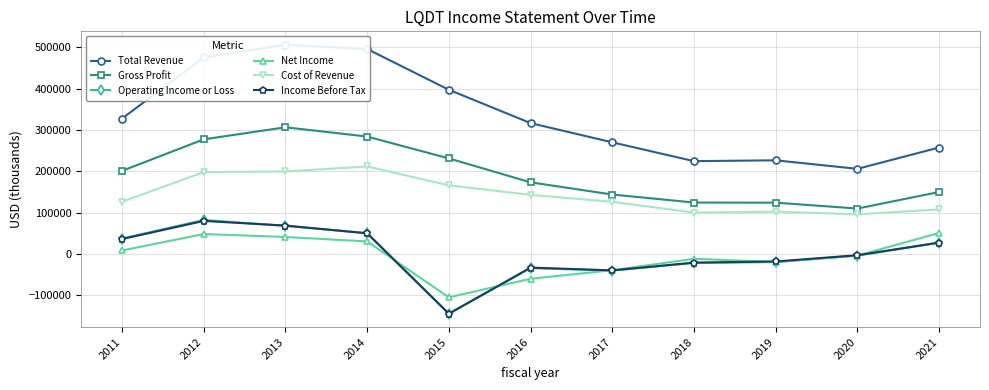

Reading left to right, what are all the values shown in this chart?

Total Revenue: 2011=327400	2012=475300	2013=505900	2014=495700	2015=397100	2016=316500	2017=270000	2018=224500	2019=226500	2020=205900	2021=257500
Gross Profit: 2011=201000	2012=277200	2013=306400	2014=284000	2015=231100	2016=173300	2017=143800	2018=124400	2019=124100	2020=109900	2021=149900
Operating Income or Loss: 2011=37300	2012=82200	2013=68000	2014=50400	2015=-144200	2016=-34100	2017=-40200	2018=-21700	2019=-19500	2020=-3900	2021=27200
Net Income: 2011=8500	2012=48300	2013=41100	2014=30400	2015=-104800	2016=-59900	2017=-39200	2018=-11600	2019=-19300	2020=-3800	2021=50900
Cost of Revenue: 2011=126400	2012=198100	2013=199500	2014=211700	2015=166000	2016=143100	2017=126200	2018=100100	2019=102400	2020=96000	2021=107700
Income Before Tax: 2011=36100	2012=79900	2013=68700	2014=50000	2015=-144400	2016=-32900	2017=-39600	2018=-20900	2019=-18100	2020=-3000	2021=27600